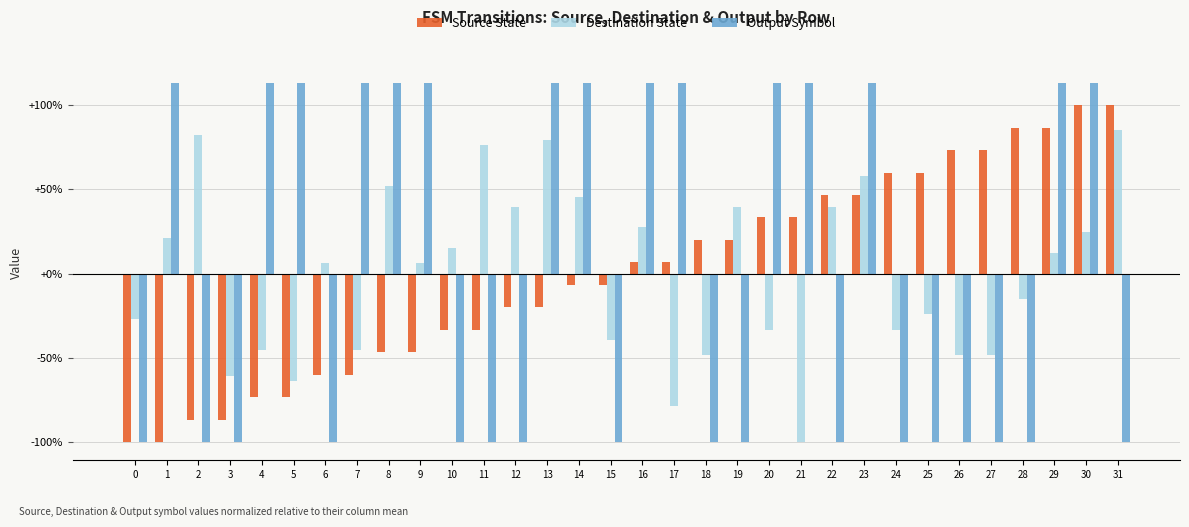

Which category has the highest value in the Destination State series?

31